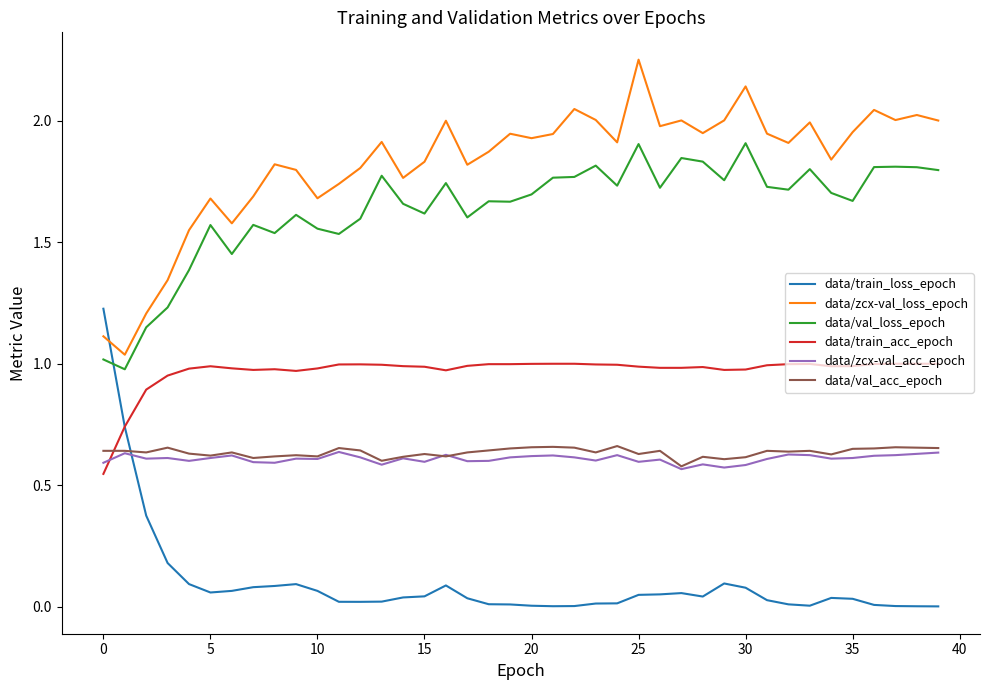

Which series ends up on top after the final intersection of data/train_loss_epoch and data/val_acc_epoch?

data/val_acc_epoch